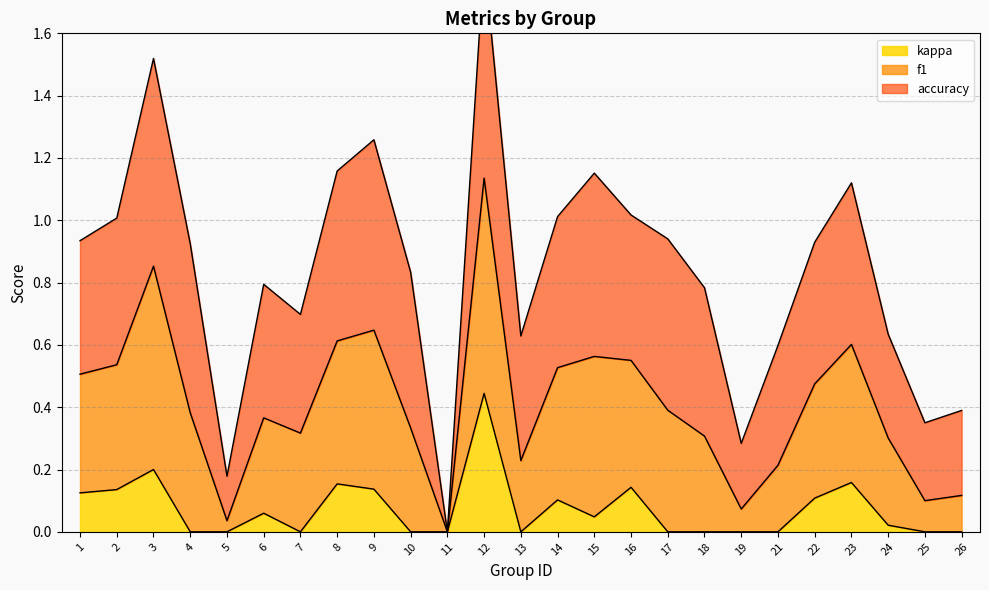

Which category has the highest value in the kappa series?

12